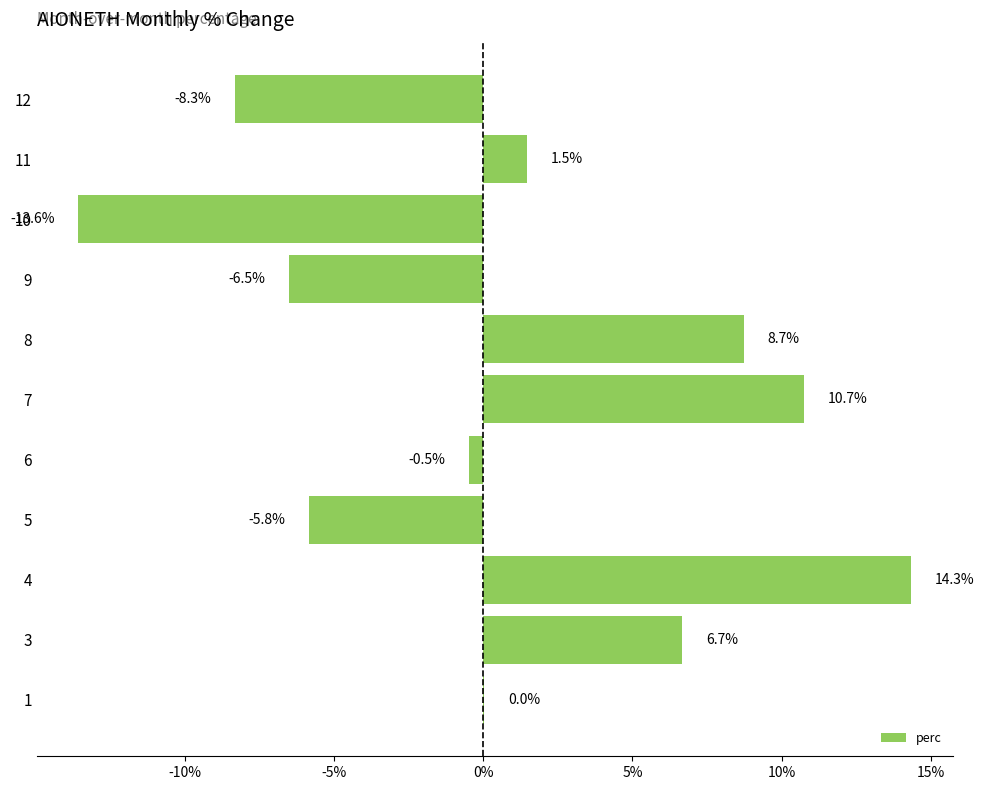

What is the maximum value shown in the chart?

14.3